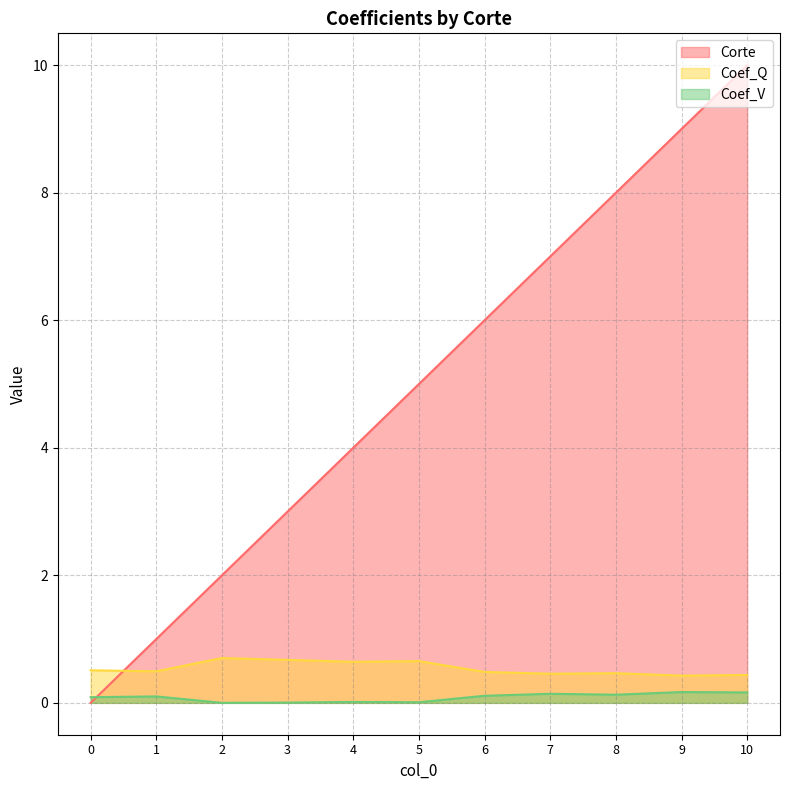

How many values in the Corte series exceed 5?

5